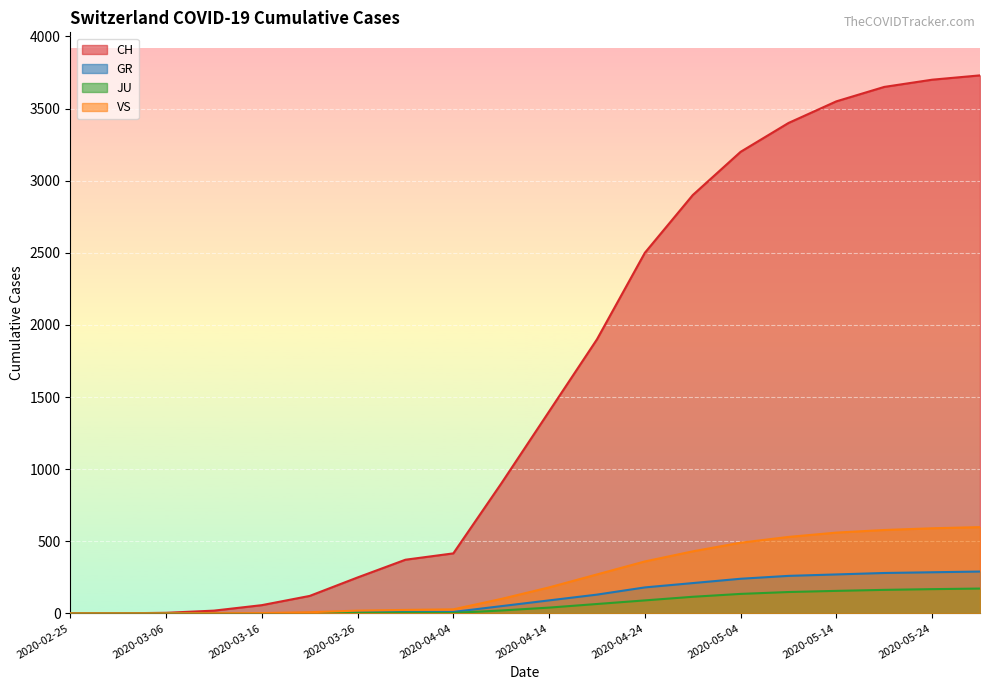

Which has a higher value, 2020-05-14 or 2020-03-31?

2020-05-14